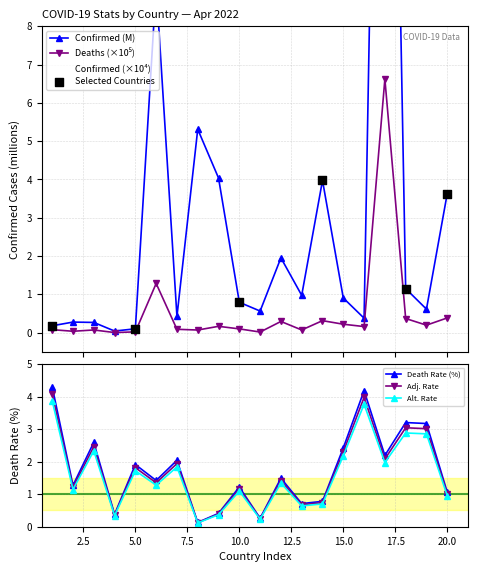

What is the maximum value for Death Rate (%)?

4.3